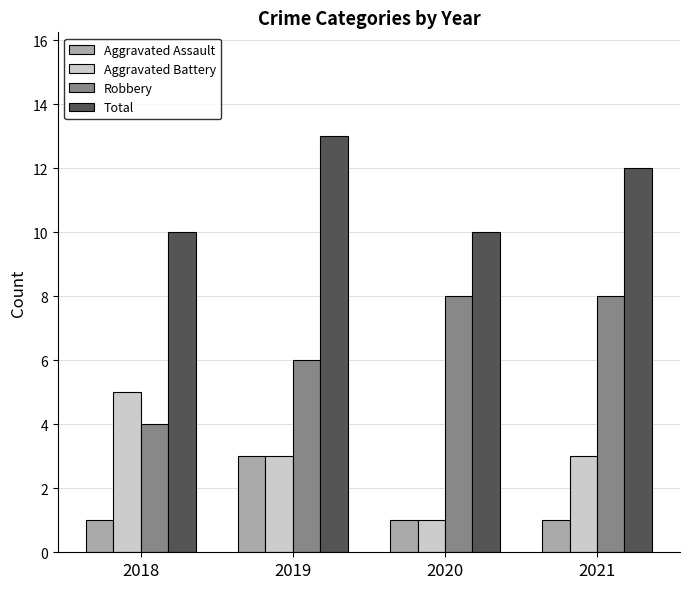

What is the approximate value of Aggravated Assault at 2019?

3